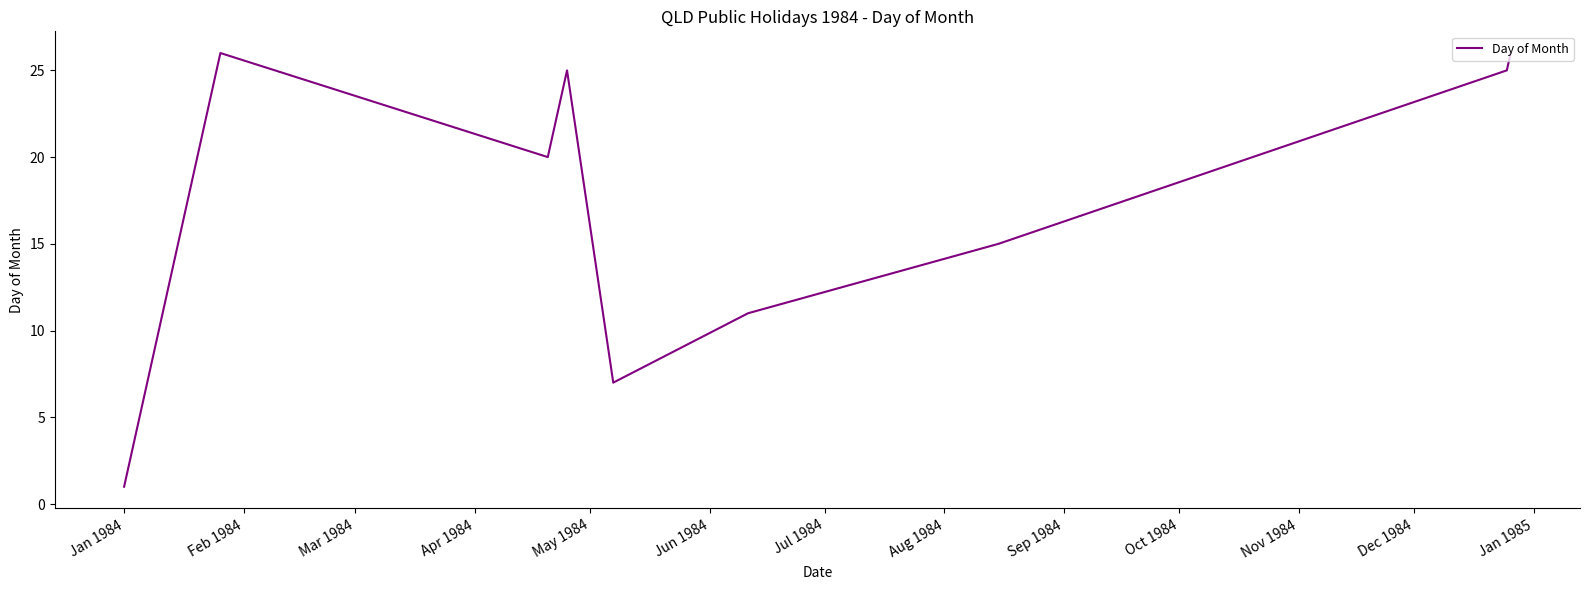

What is the difference between the maximum and minimum values?

25